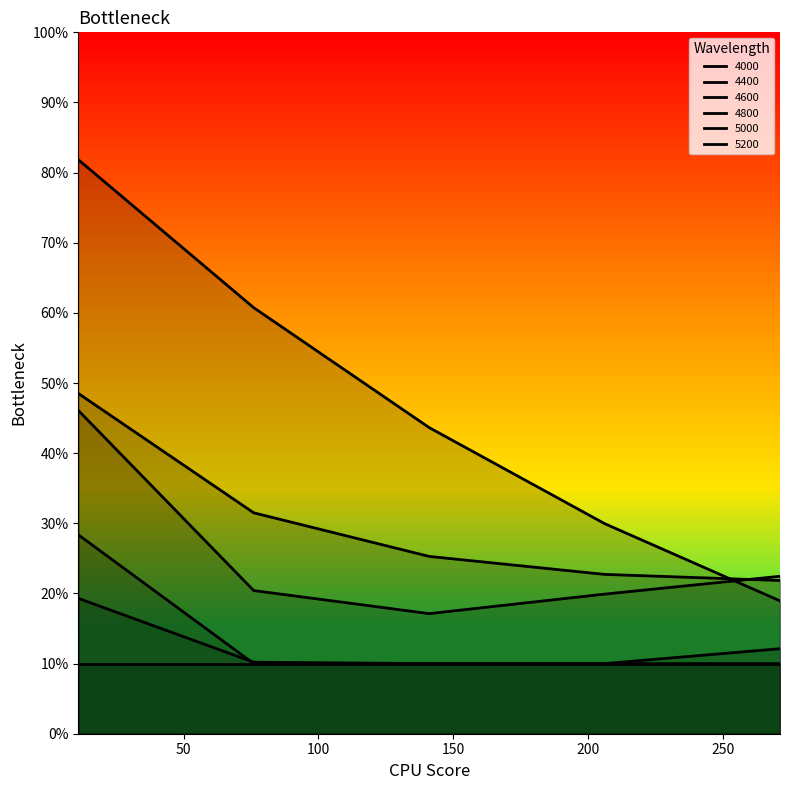

At which label does 5200 reach its minimum?

76